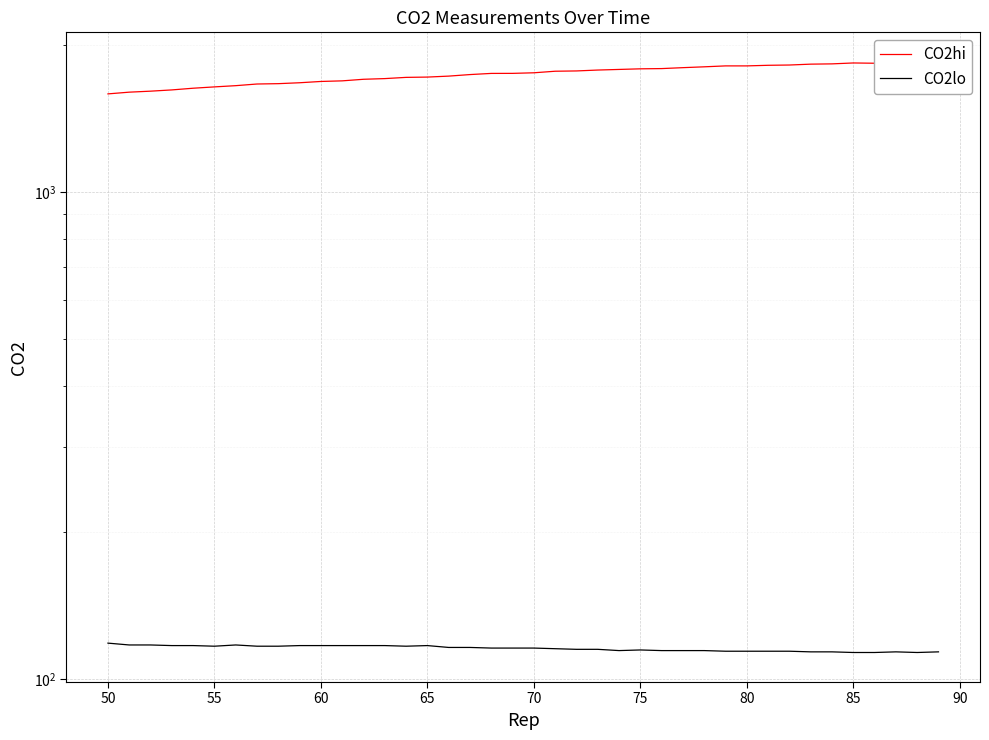

What is the average value of the CO2hi series?

1744.0